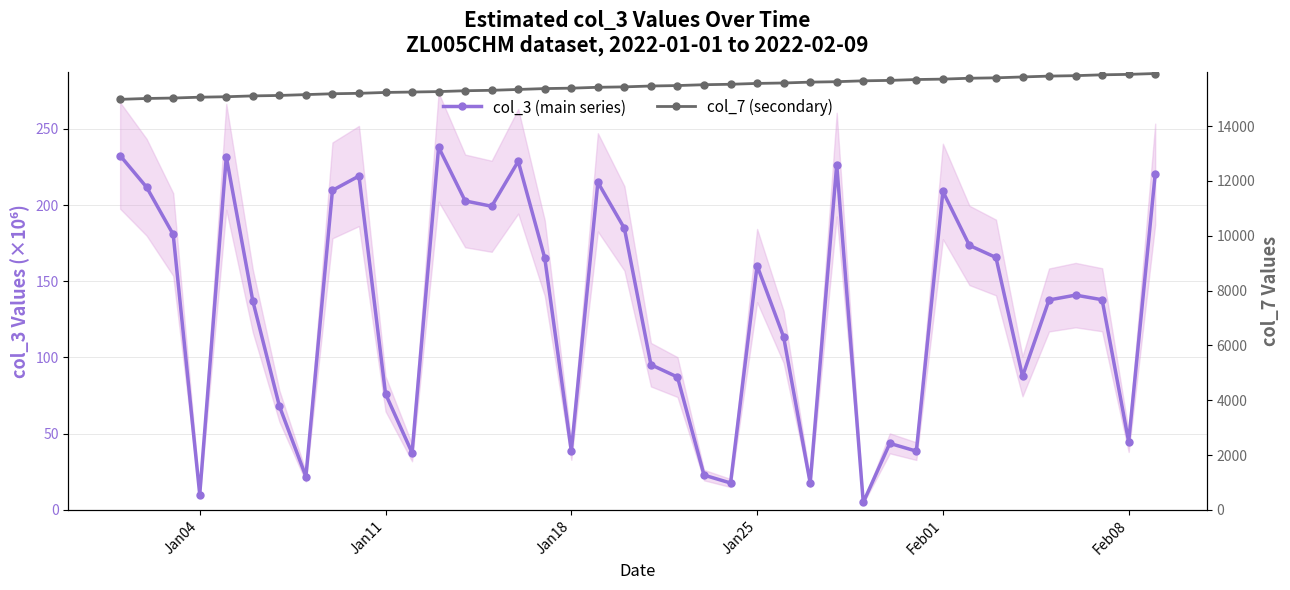

How many data points in col_7 (secondary) are above 15460?

19